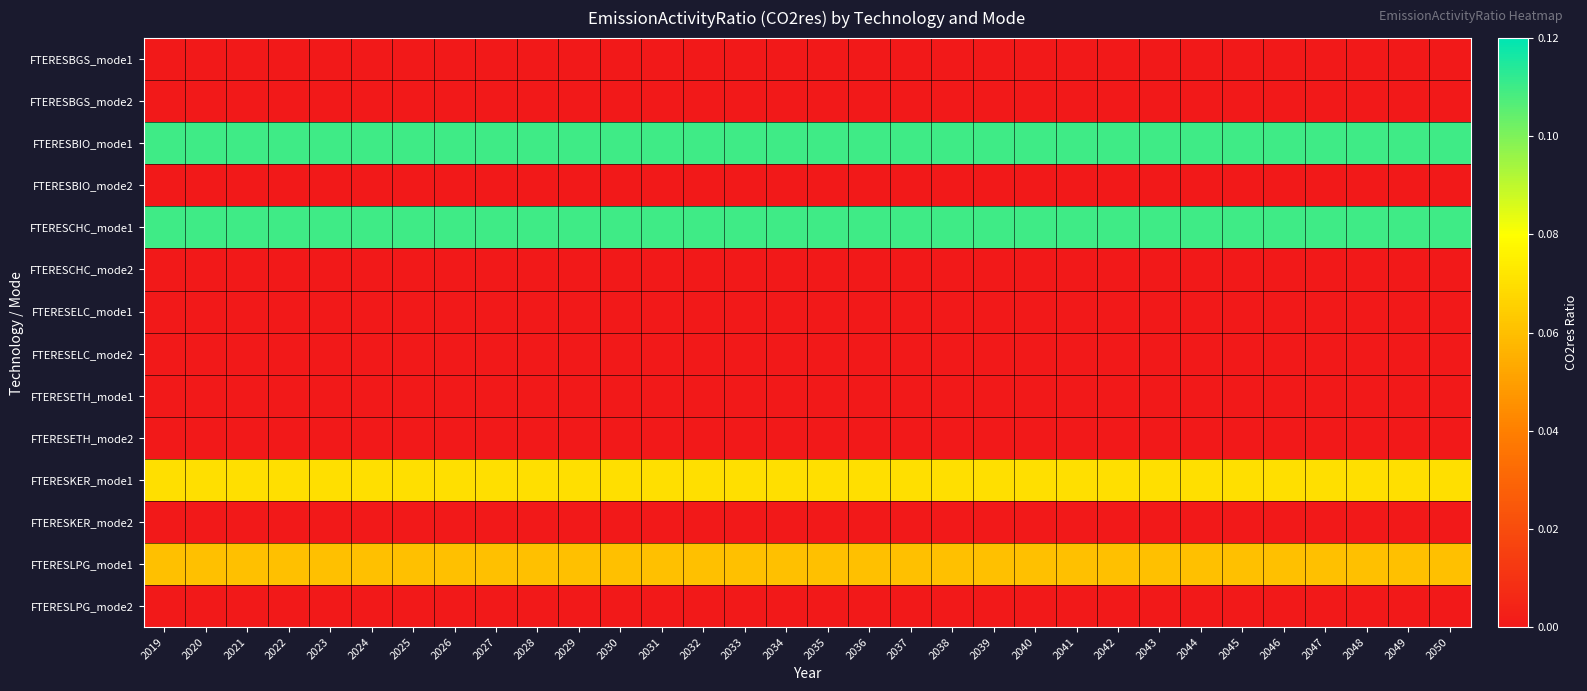

What is the total value across all series at 2043?

0.3